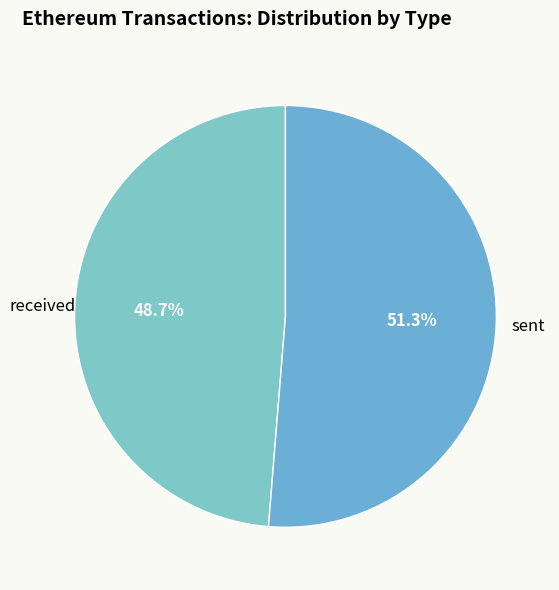

To the nearest percent, what portion does received represent?

49%